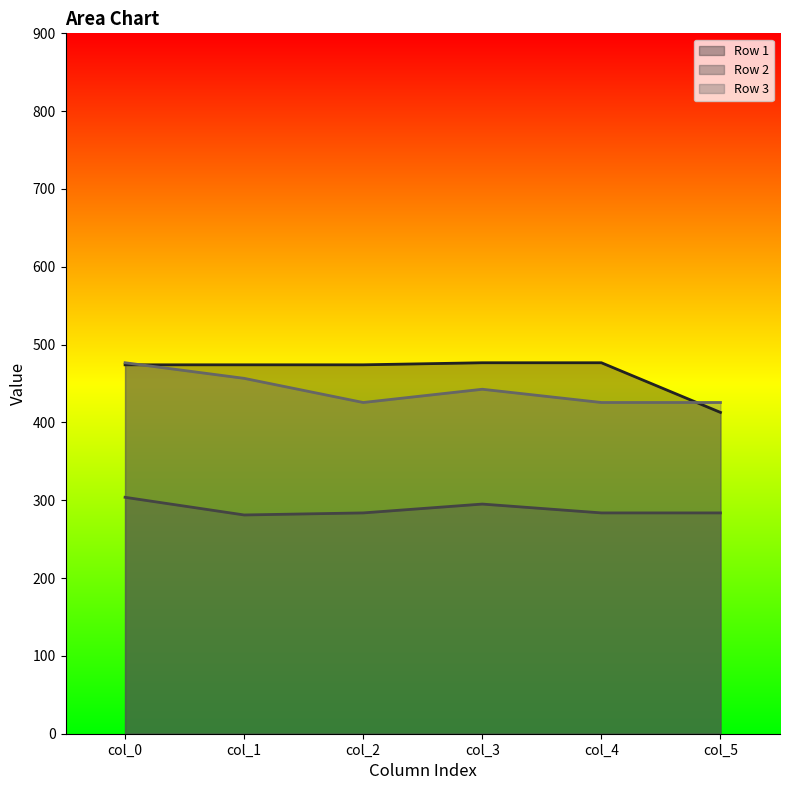

Rank the series at col_2 from lowest to highest value.

Row 2, Row 3, Row 1